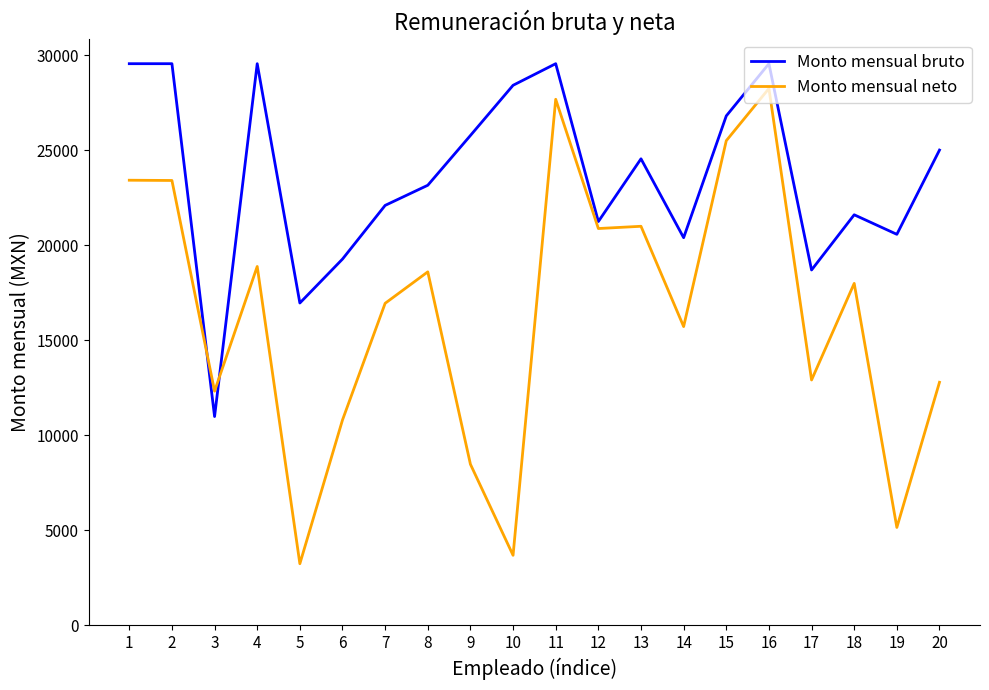

What value does the Monto mensual neto series have at 19?

5148.2